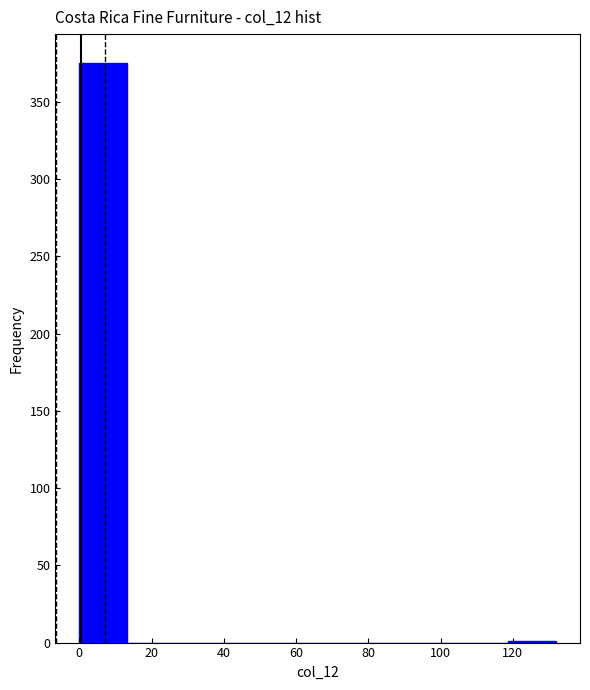

Which range on the x-axis has the tallest bar?

0.0 to 13.2